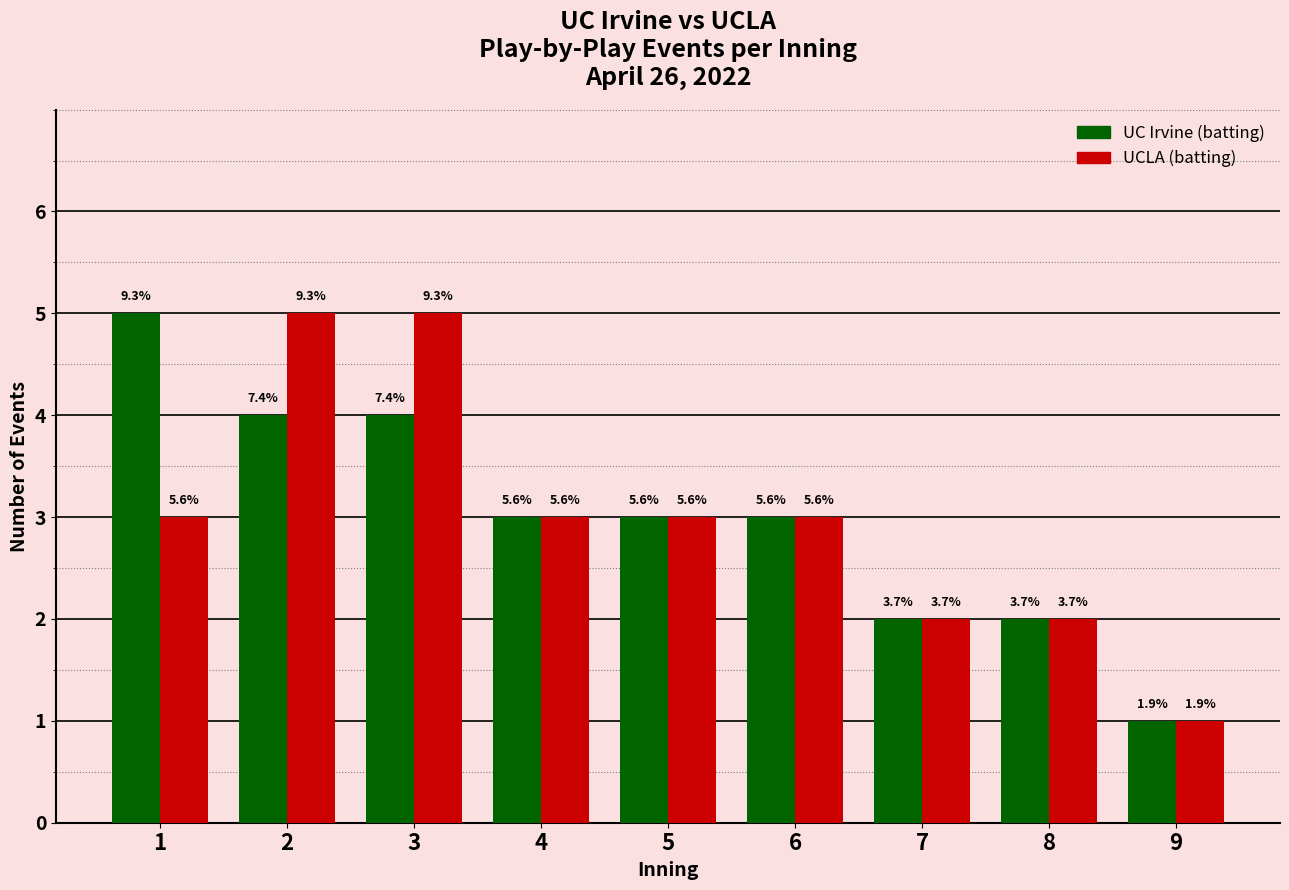

What is the difference between the UC Irvine (batting) values at 9 and 1?

4